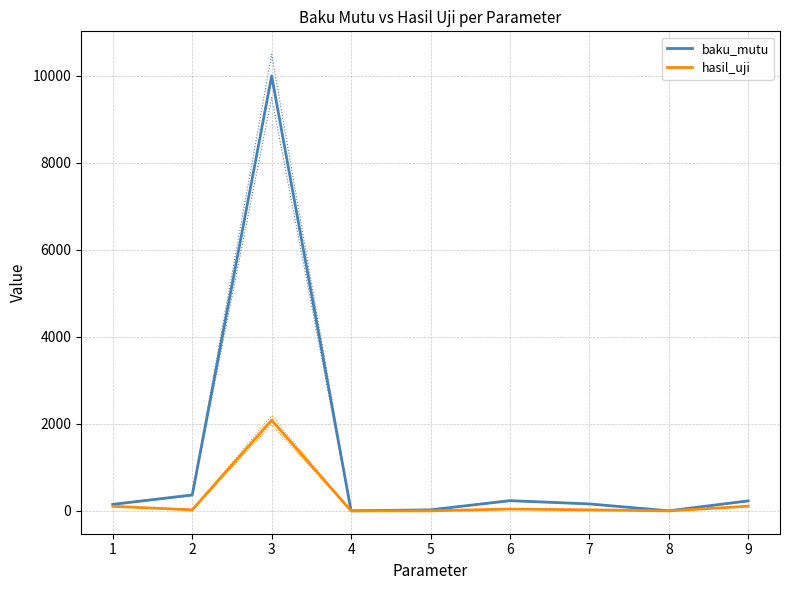

At which category is the sum across all series the highest?

3